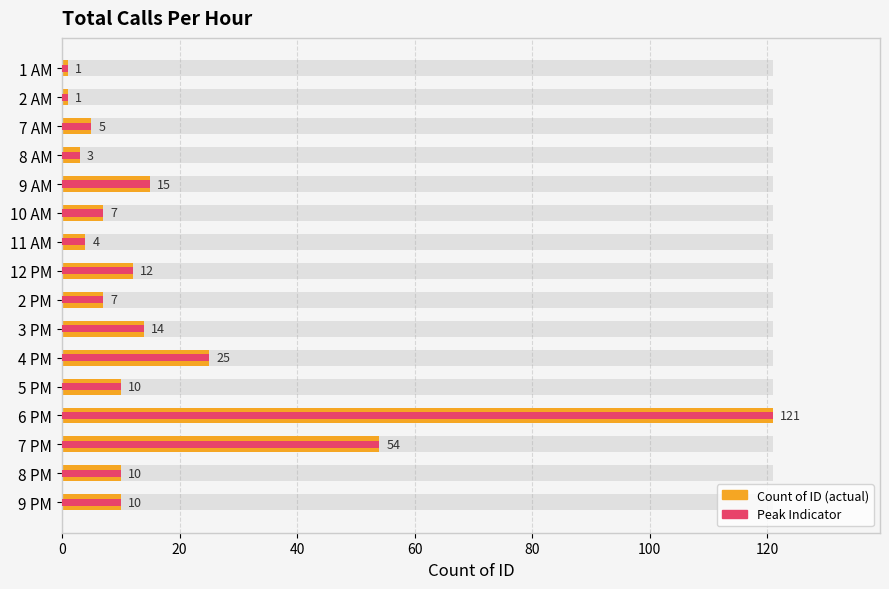

Does the chart contain stacked bars?

No